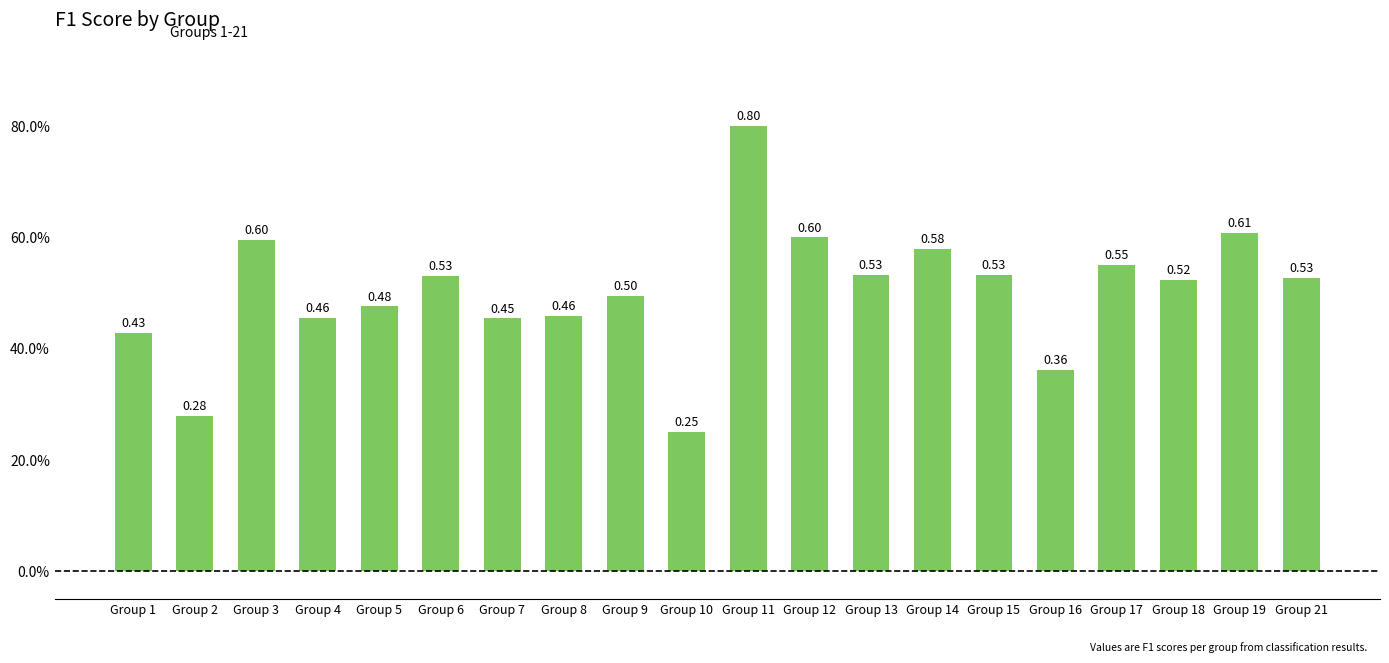

Count the number of data series in this chart.

1